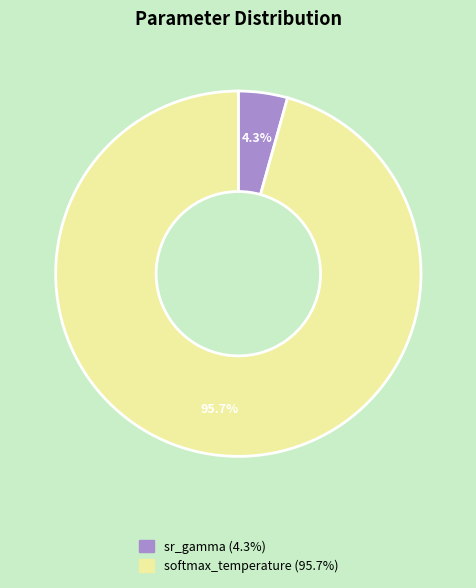

How many slices are in this pie chart?

2